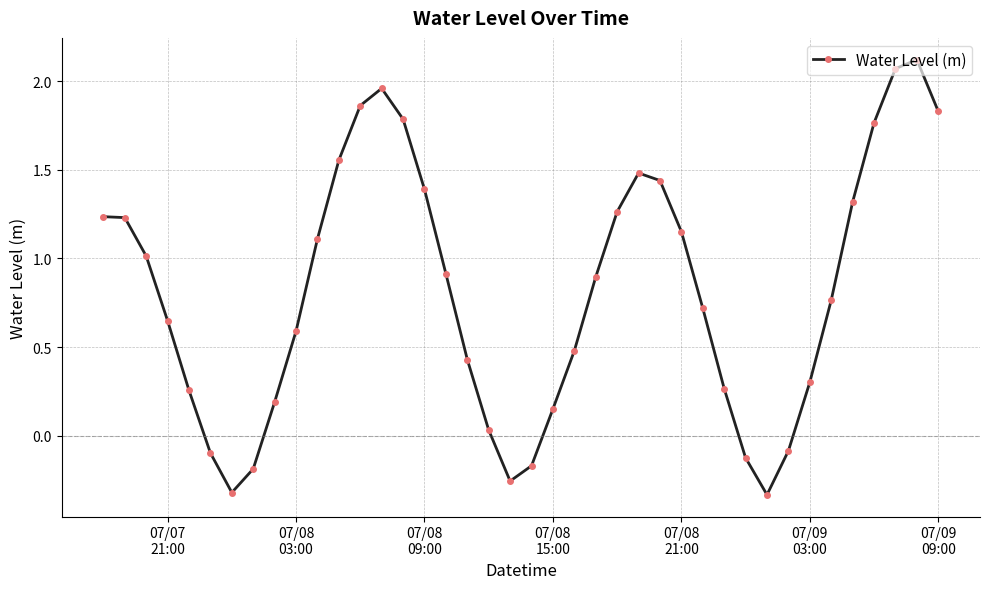

True or false: the data has more than 0 interior local peaks.

True